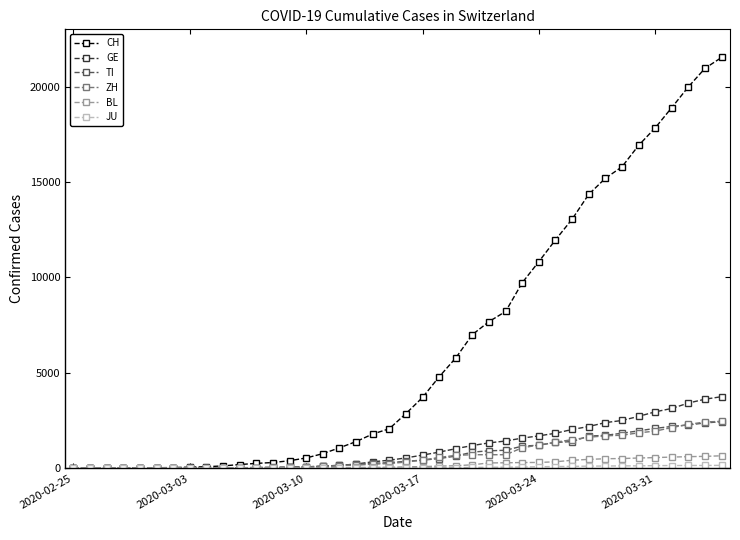

Which series has the widest spread of values?

CH